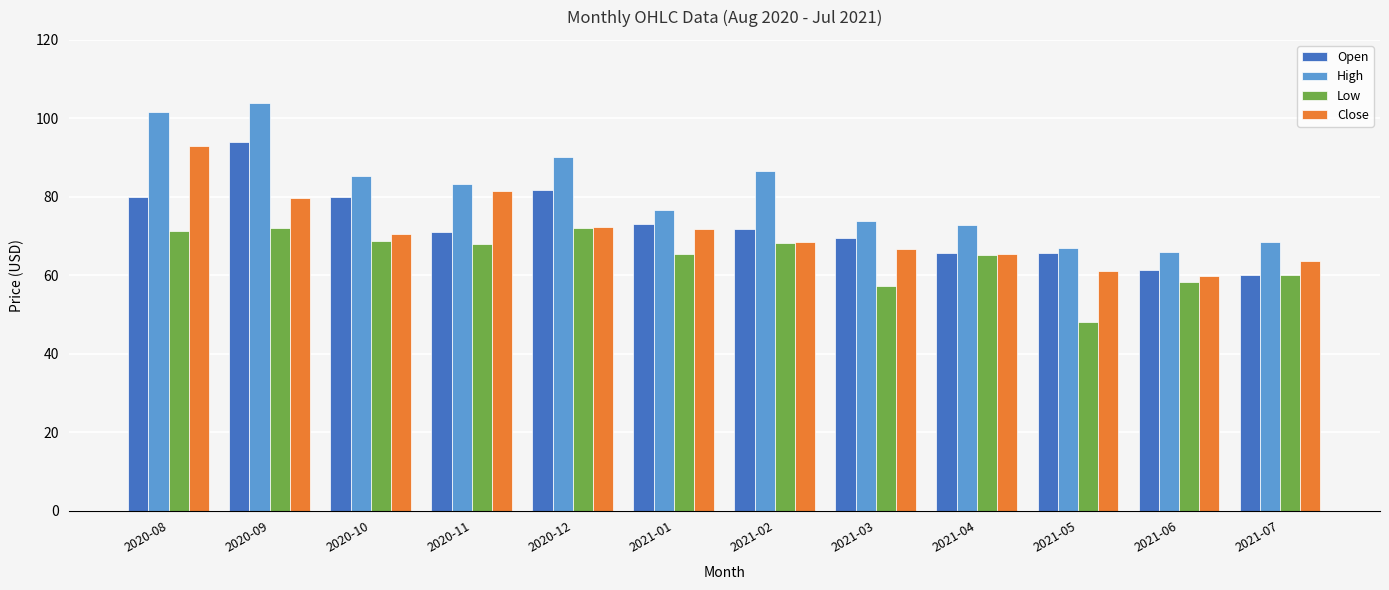

Does the chart contain any negative values?

No